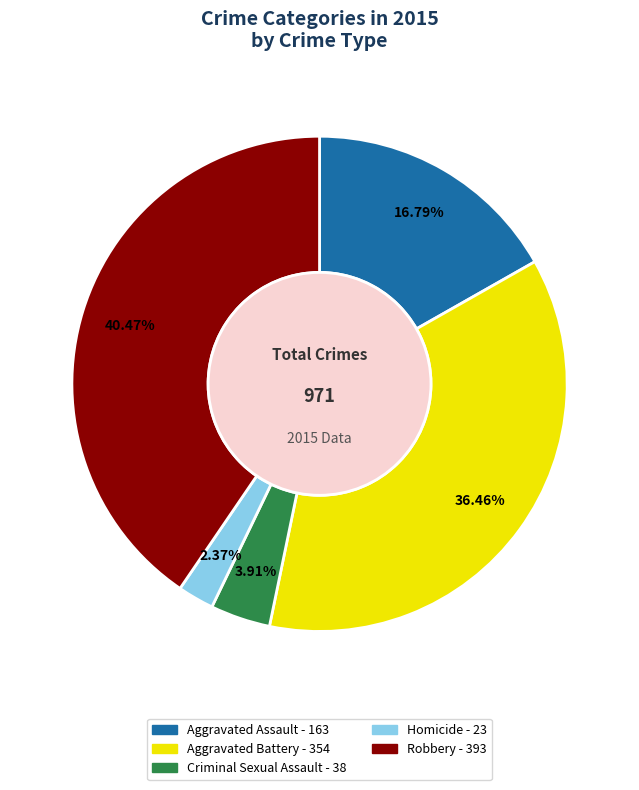

To the nearest percent, what percentage of the pie is Aggravated Assault?

17%